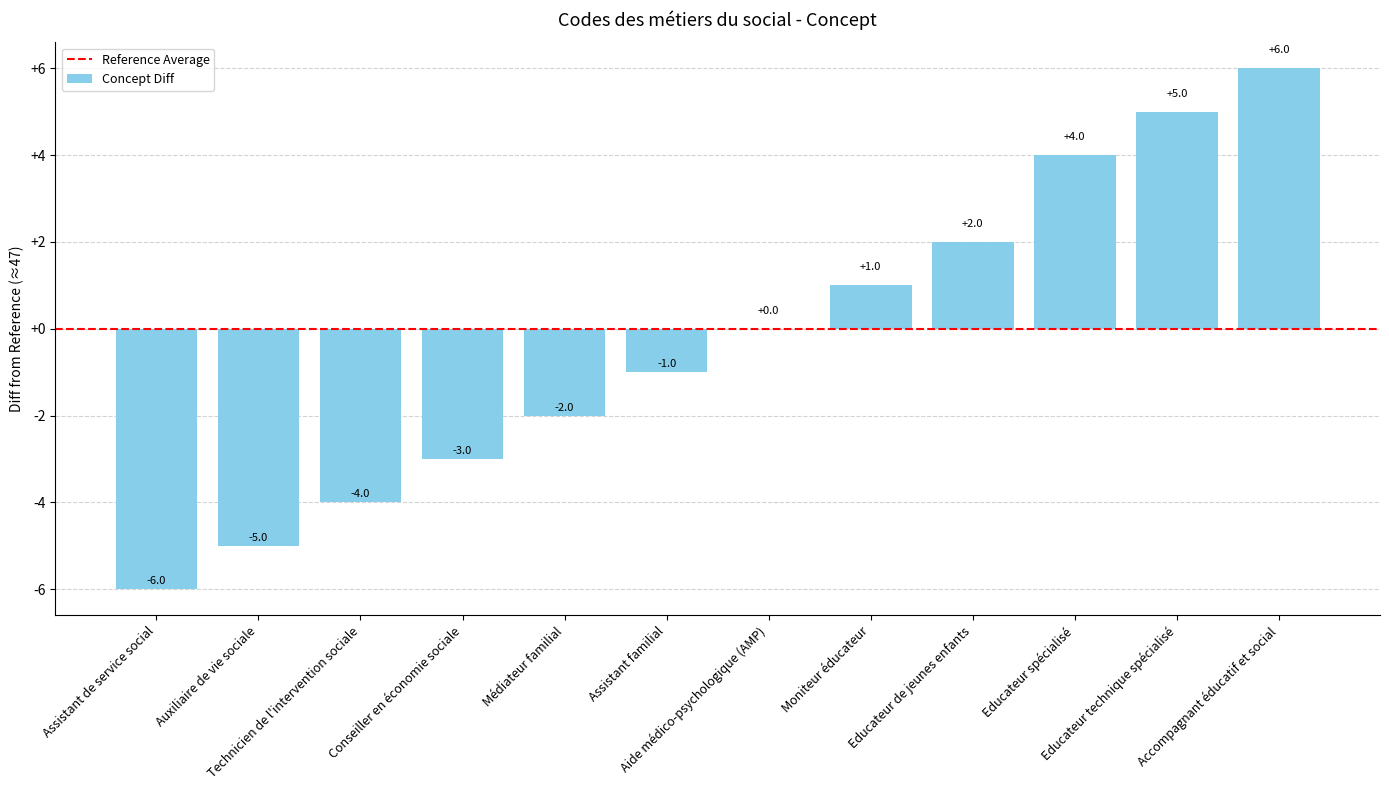

What is the maximum value shown in the chart?

6